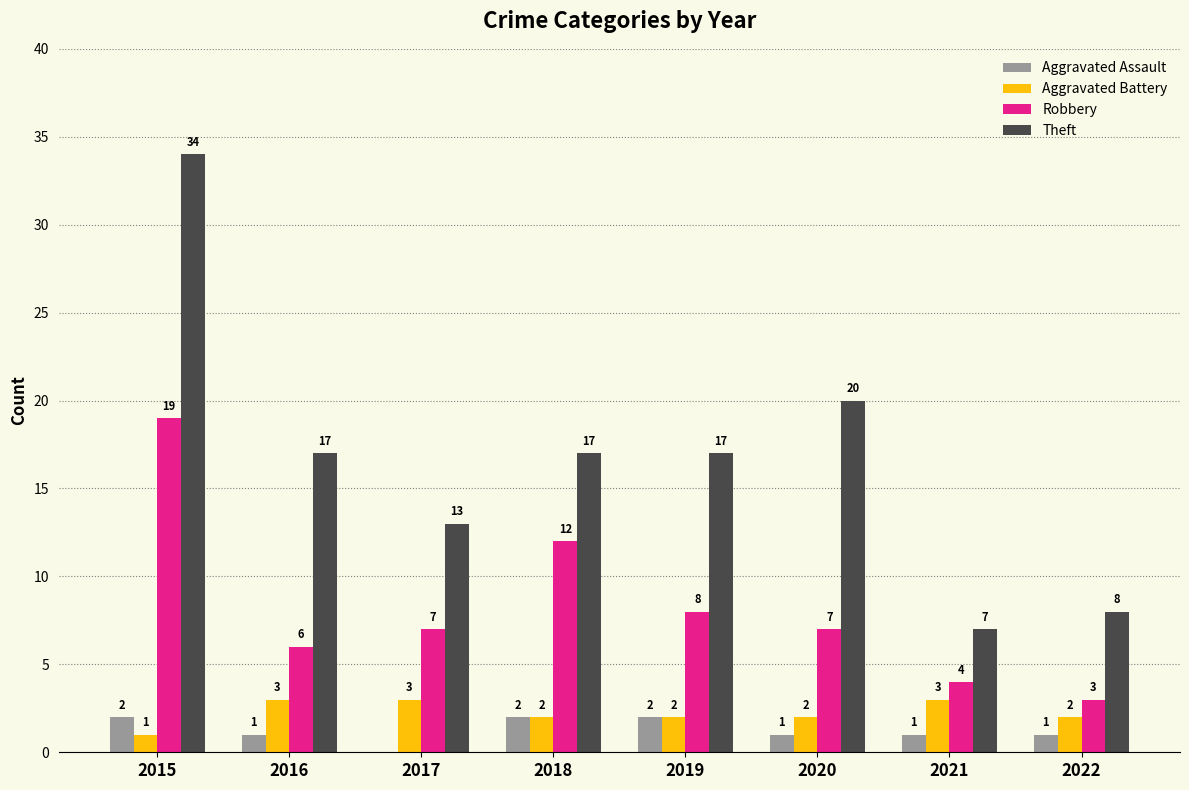

What is the total value across all series at 2017?

23